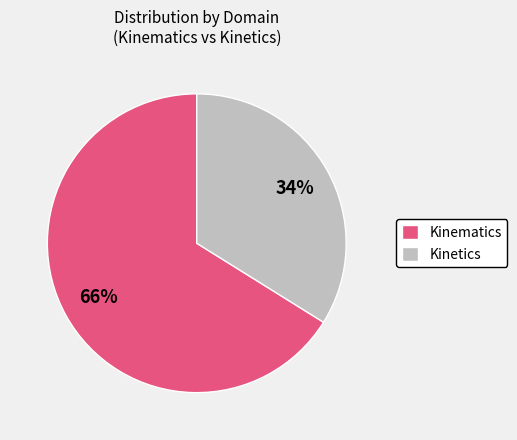

What is the ratio of the value at Kinetics to the value at Kinematics?

0.5